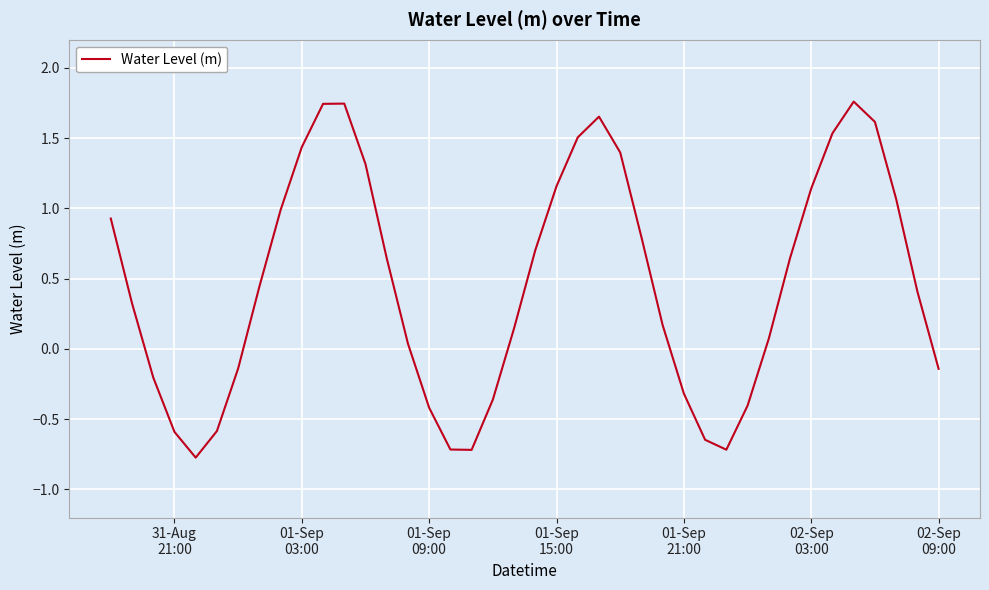

What is the smallest value displayed?

-0.8